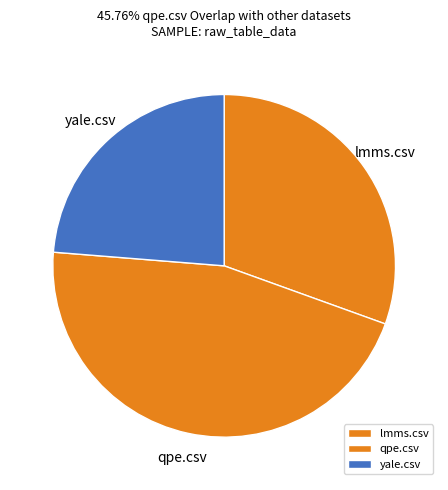

The lmms.csv slice represents 39% of the pie. True or false?

False